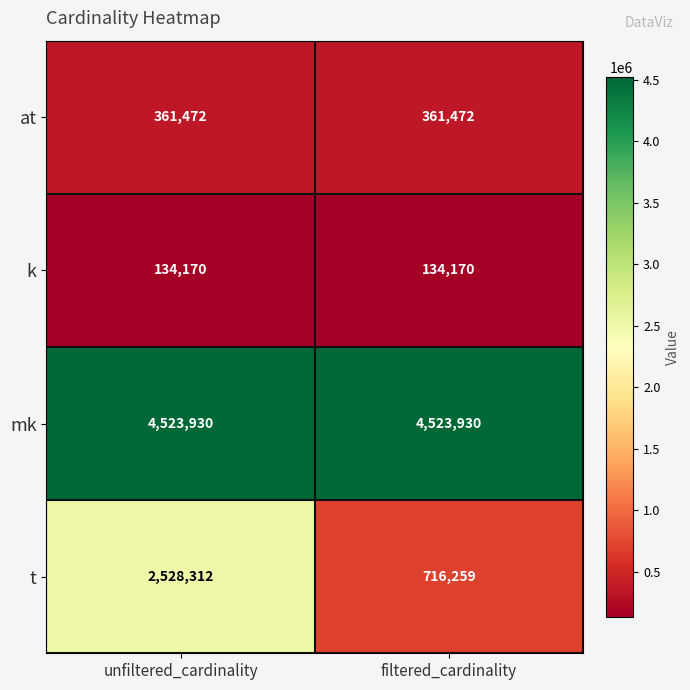

How many categories are shown in the chart?

2